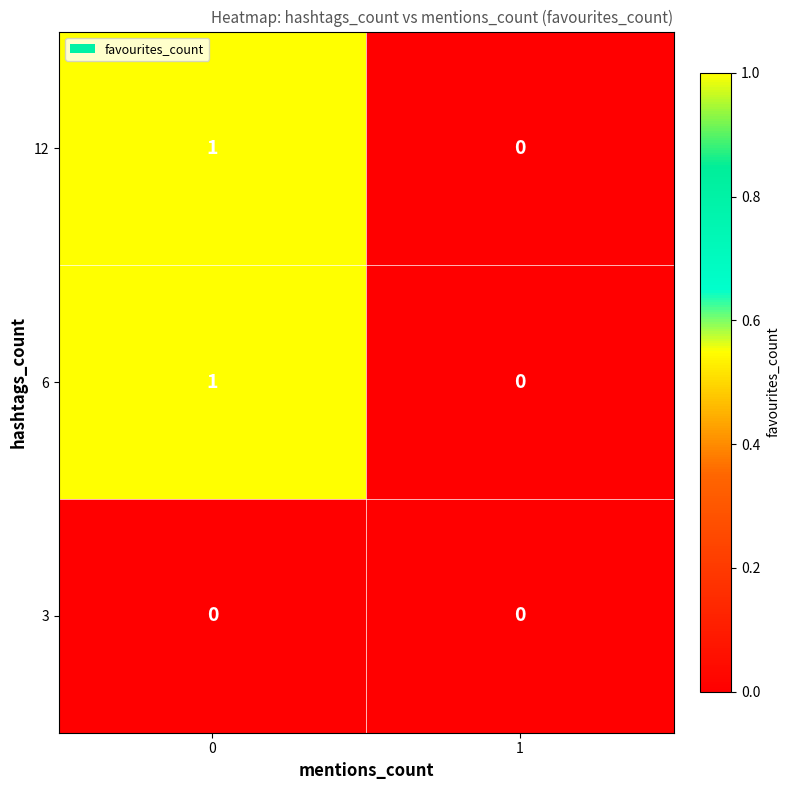

How many categories are shown in the chart?

2